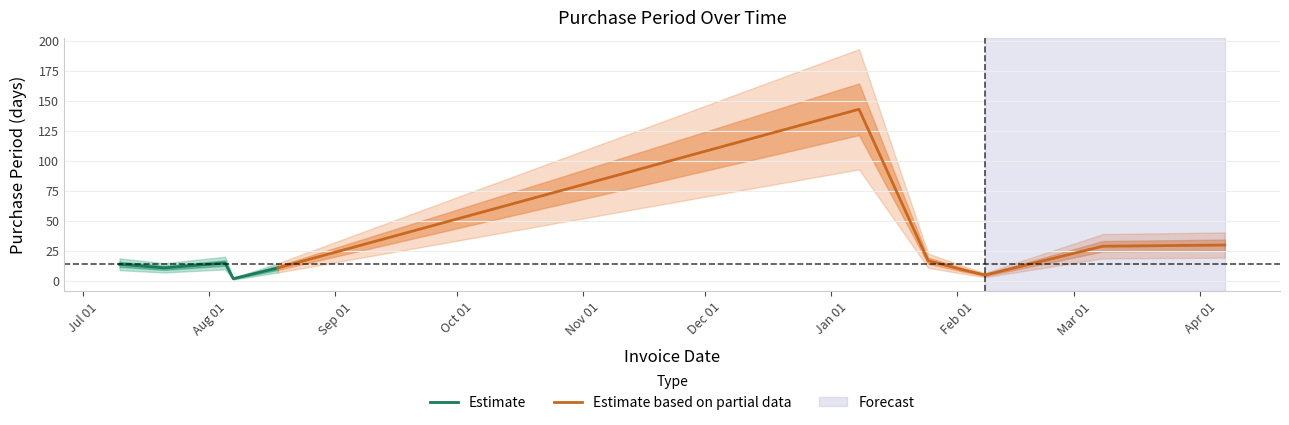

What is the difference between the maximum and minimum values?

141